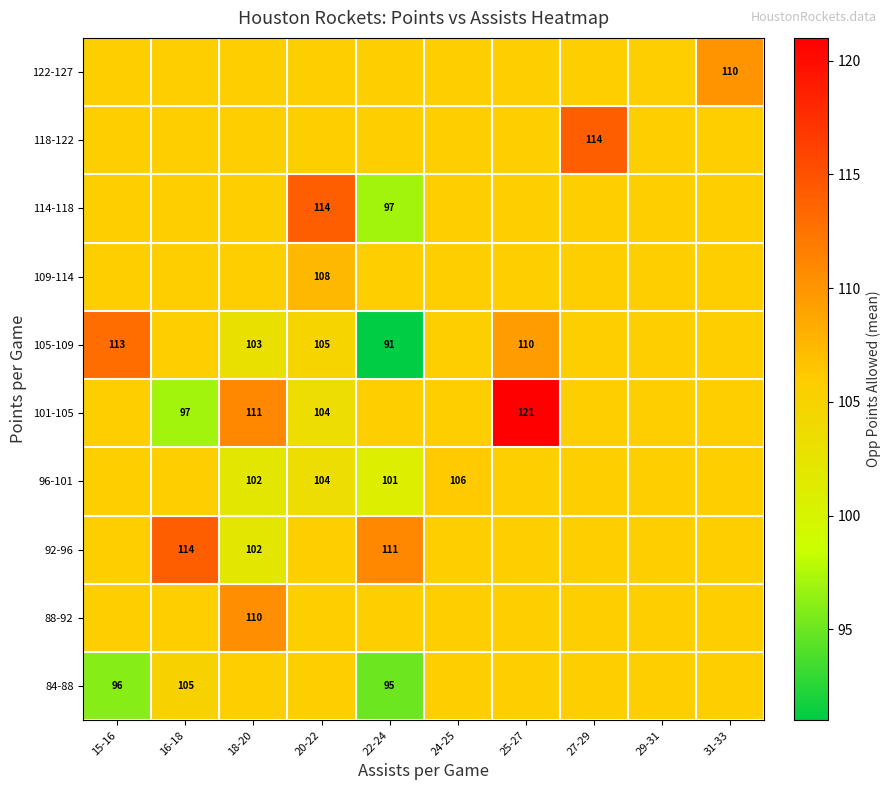

Read the 109-114 value at 27-29.

105.7